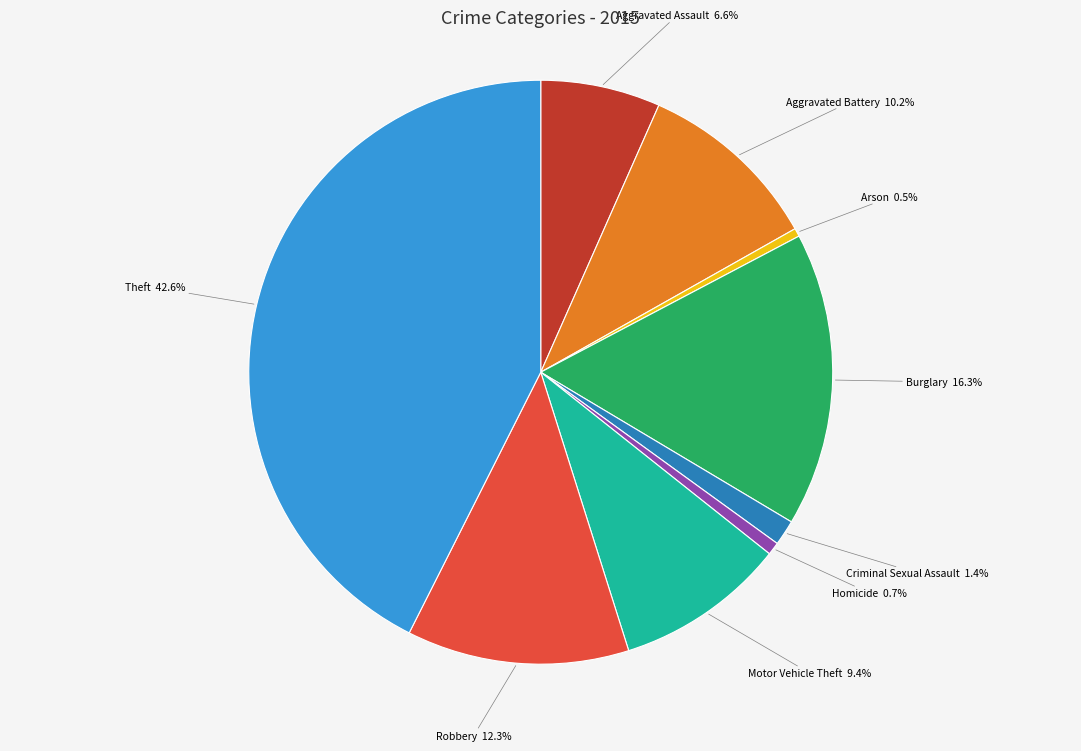

Is there a majority slice in this chart?

No